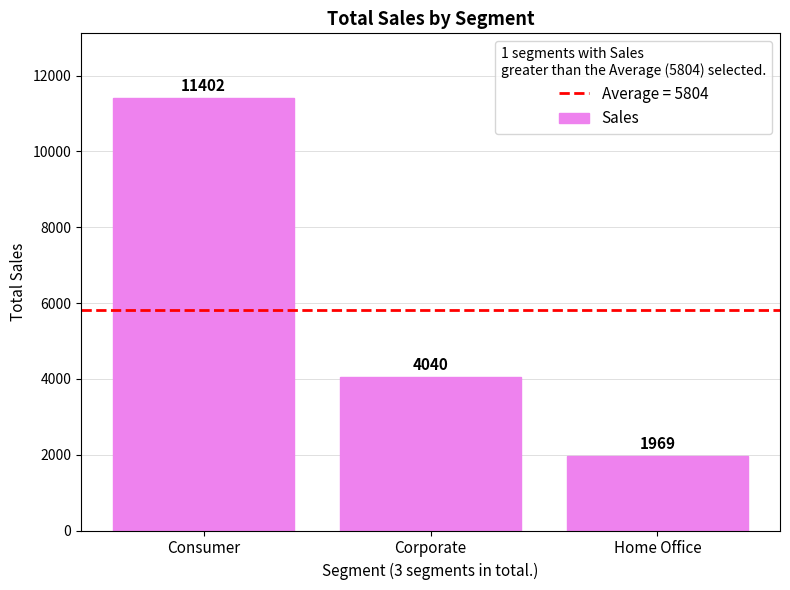

Are the bars horizontal?

No